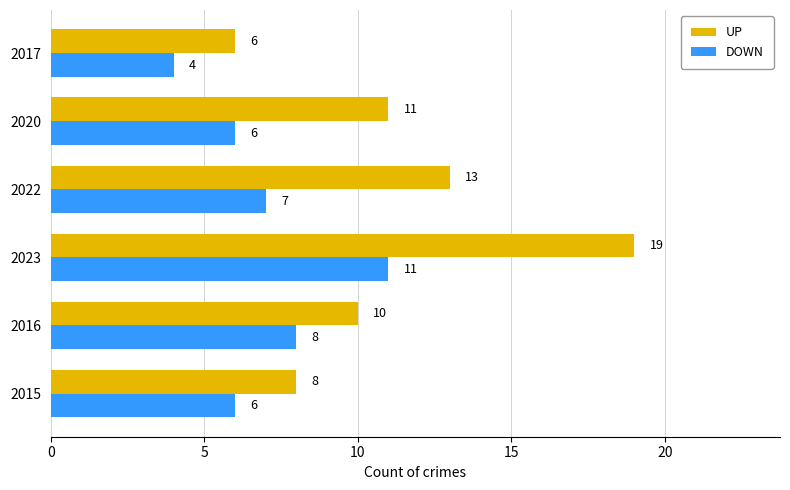

What is the greatest value displayed?

19